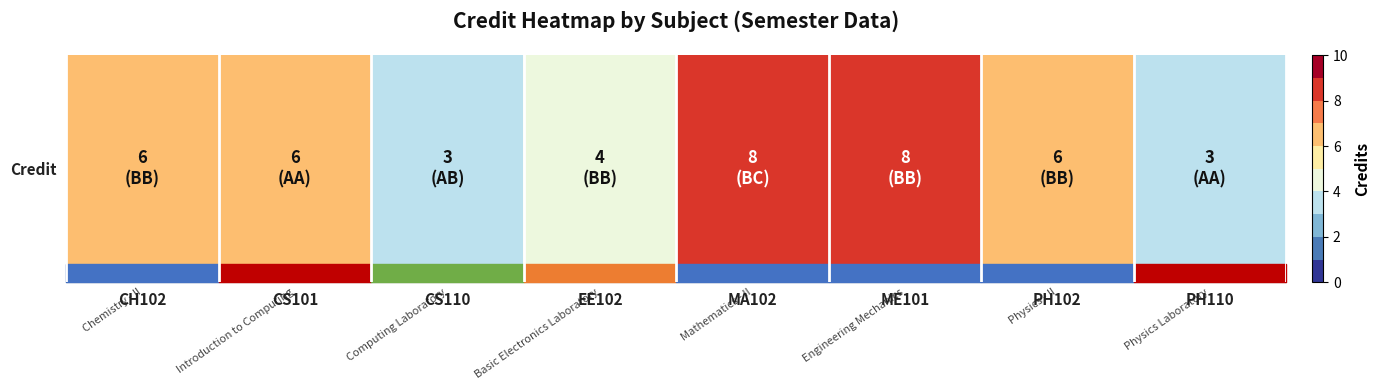

Rank the categories by value from lowest to highest.

CS110, PH110, EE102, CH102, CS101, PH102, MA102, ME101